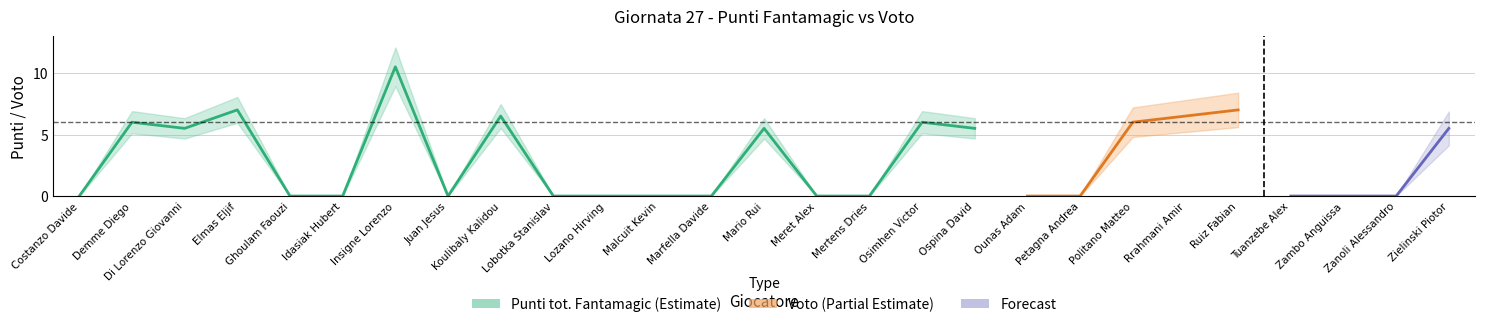

At how many categories does at least one series exceed 1?

12